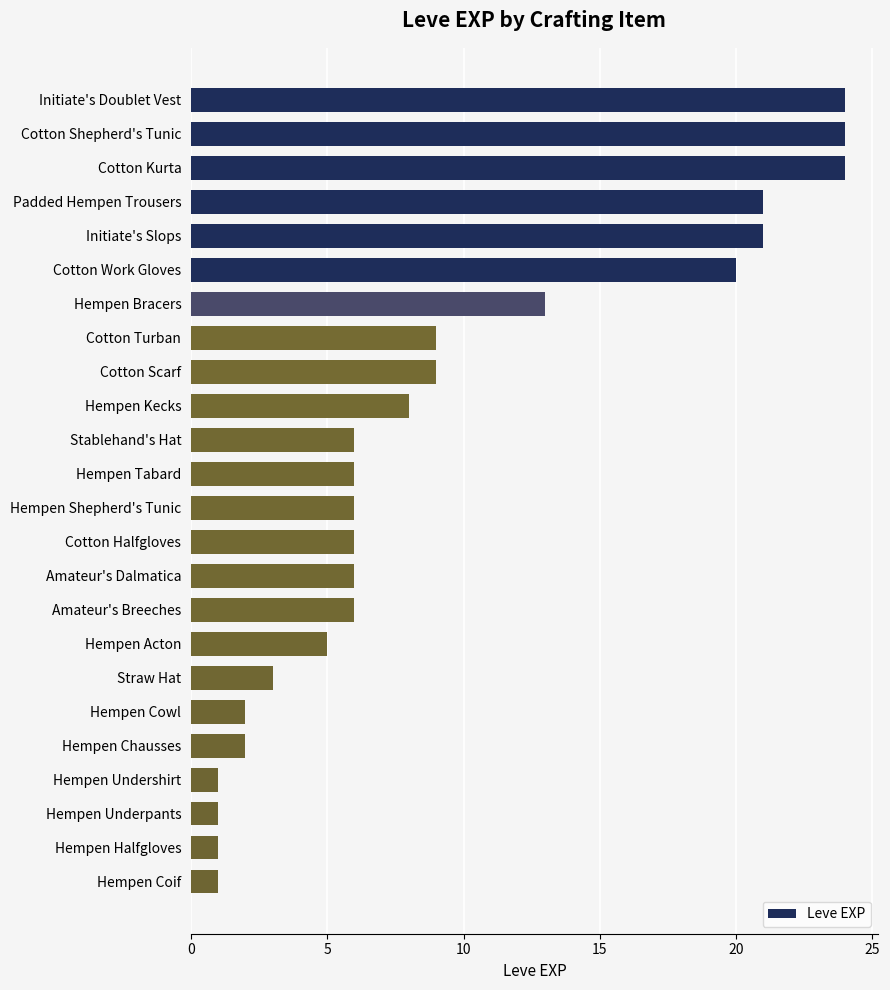

What is the label of the 22nd bar from the bottom?

Cotton Kurta